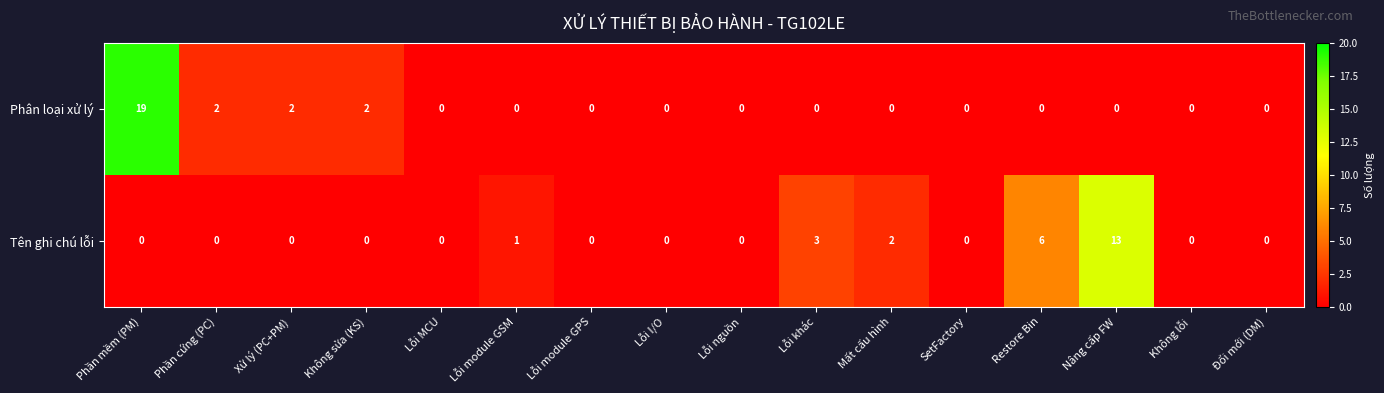

Count the Phân loại xử lý values in the range 0 to 2.

15